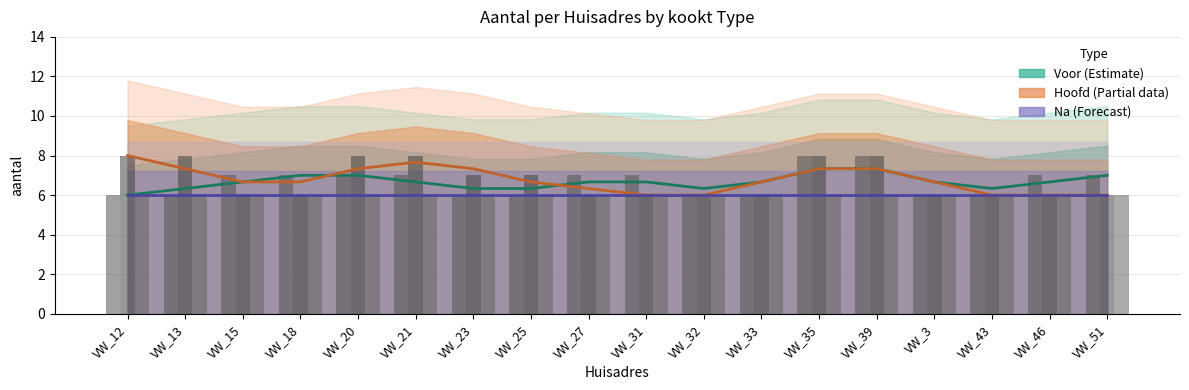

True or false: Voor (Estimate) has a value of 6.7 at VW_15.

True